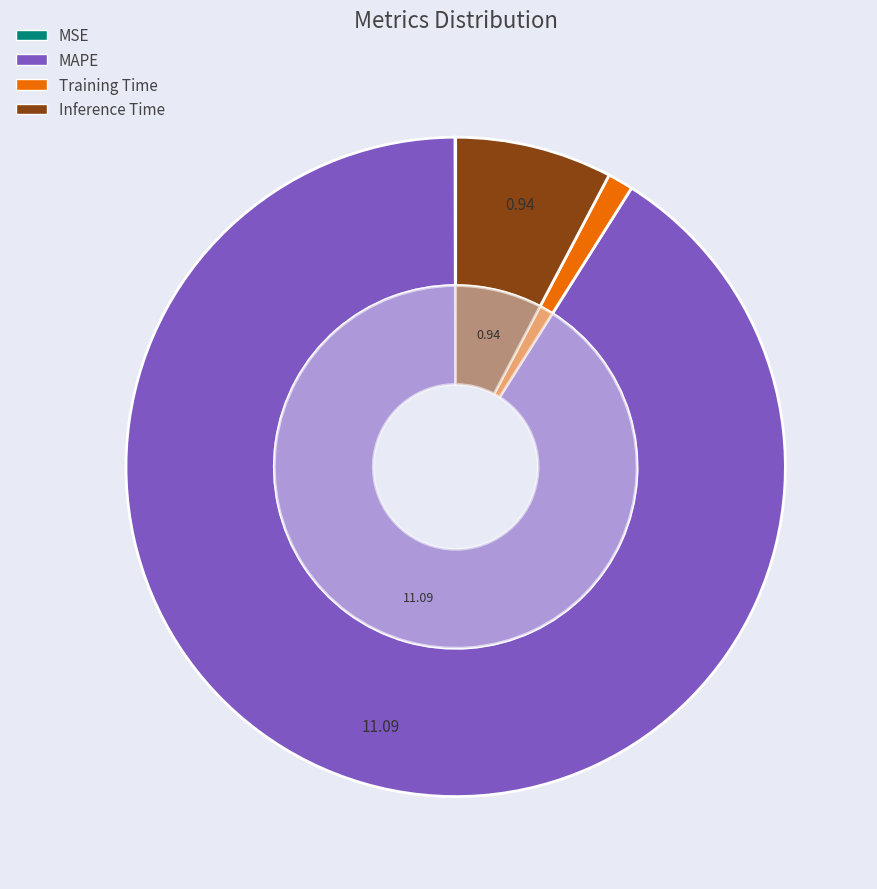

What is the smallest slice in the pie chart?

MSE